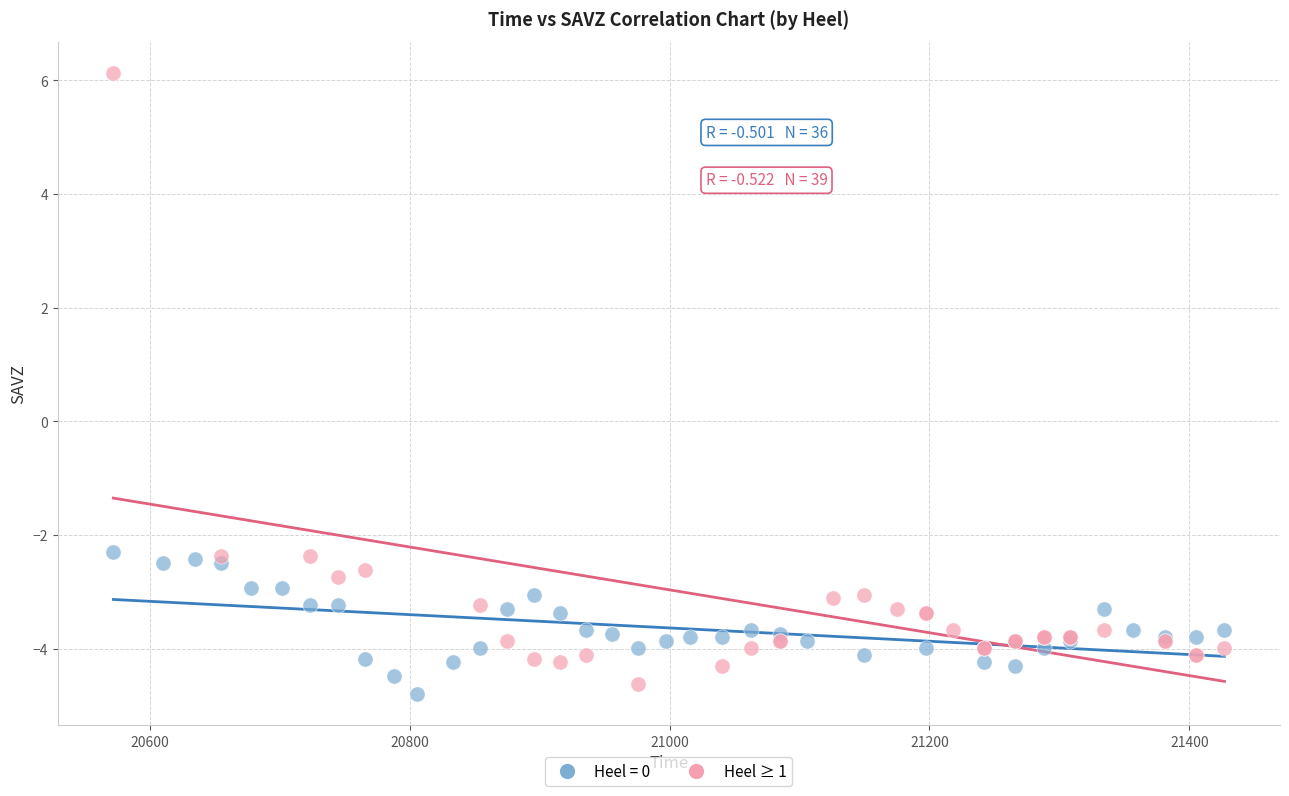

Which series has the widest spread of Y values?

Heel ≥ 1